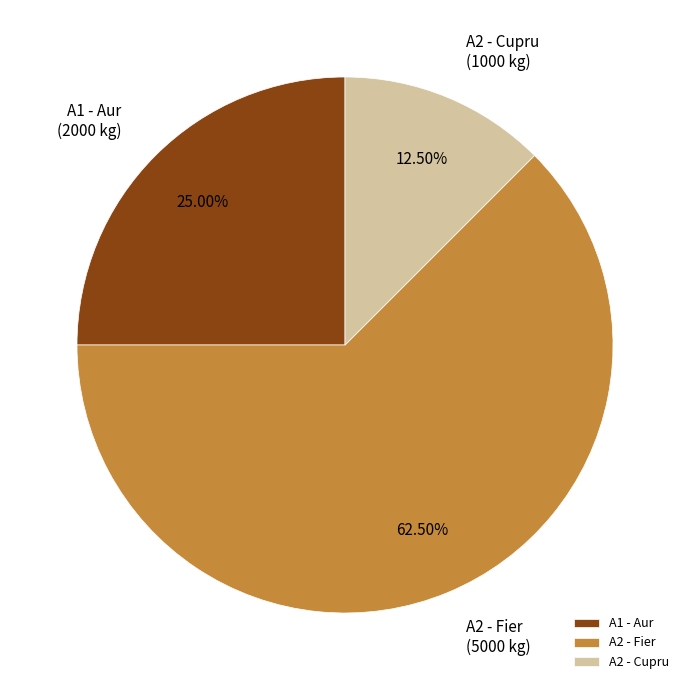

What is the ratio of the value at A1 - Aur to the value at A2 - Cupru?

2.0